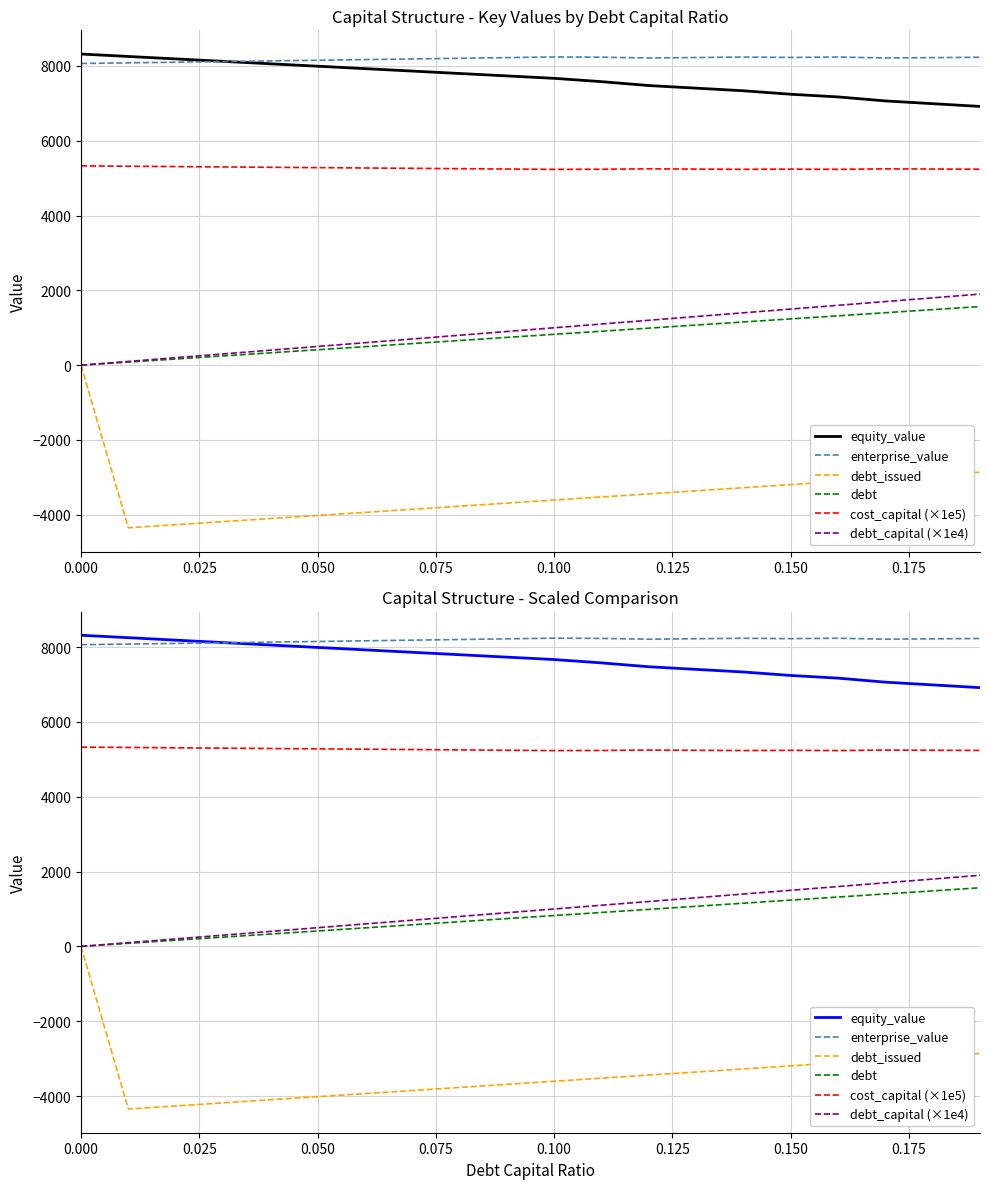

True or false: debt and debt_capital (×1e4) intersect in this chart.

False